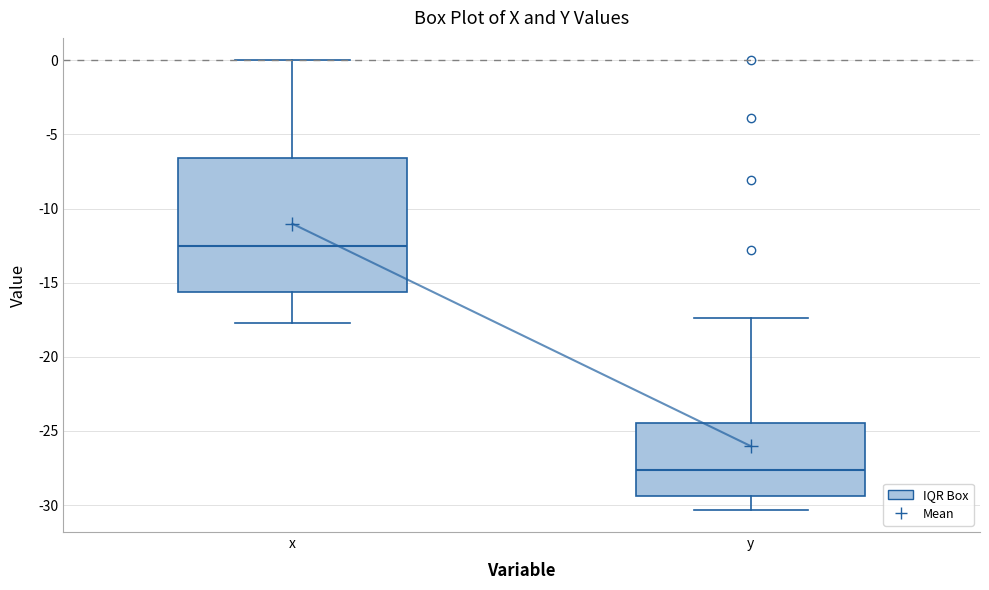

Which box has the highest median line?

x